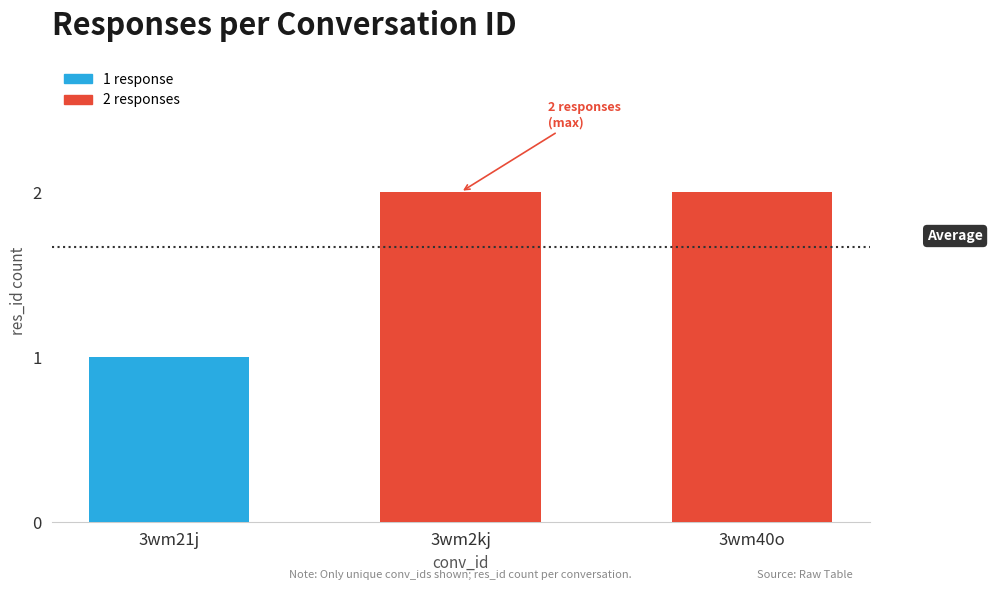

At which label is the value closest to 1?

3wm21j